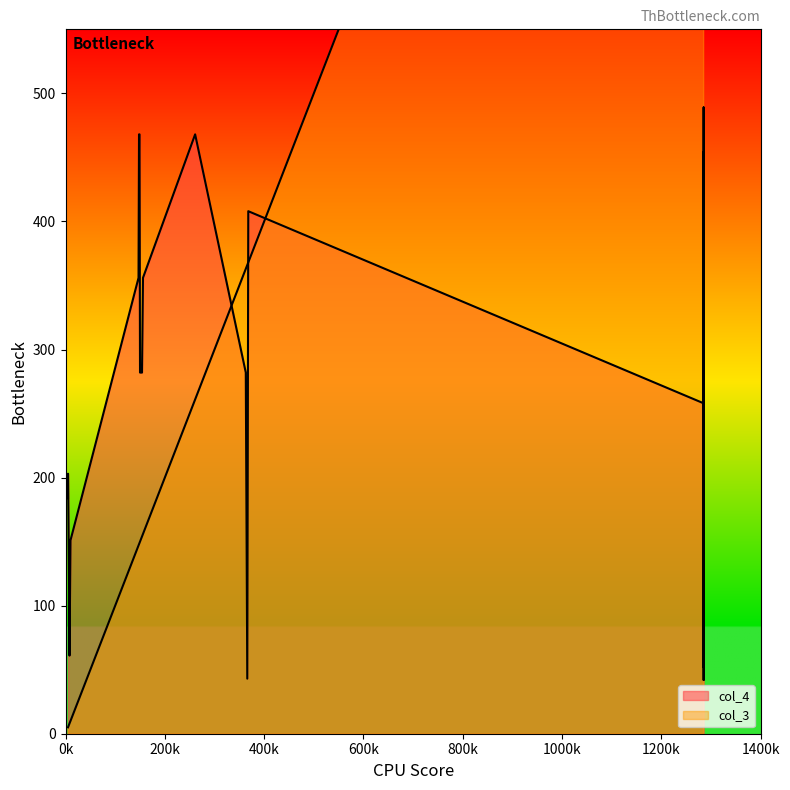

How many series are shown in this chart?

2